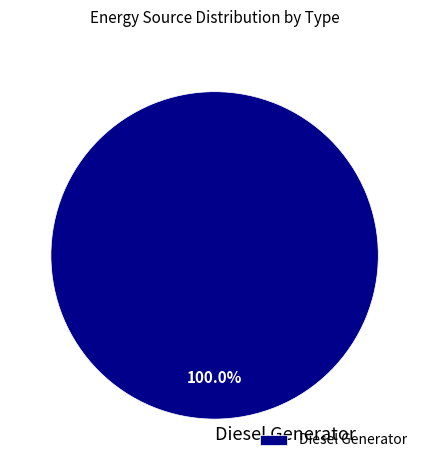

Is Diesel Generator the majority of the pie?

Yes